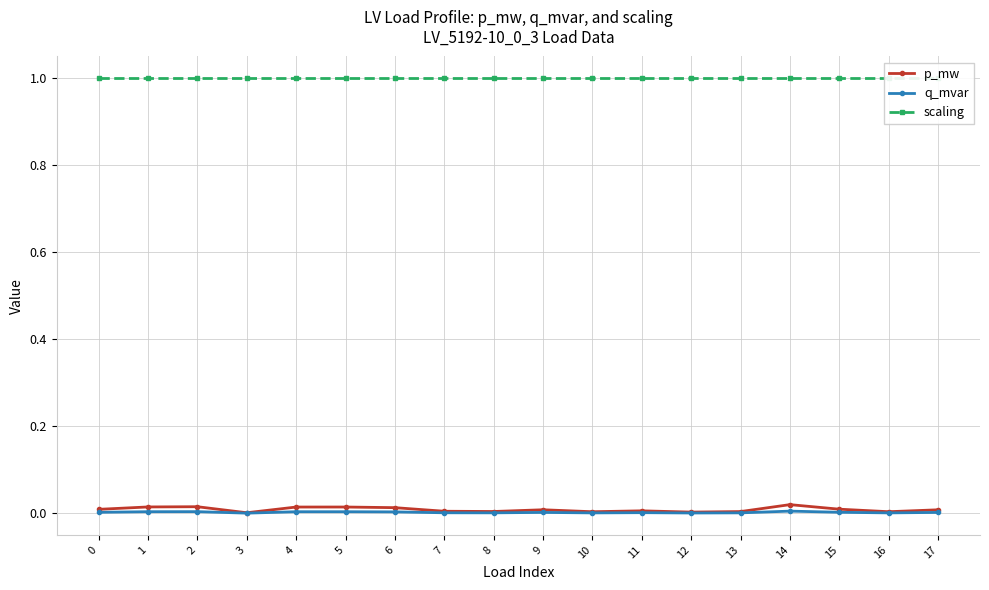

What is the greatest value displayed?

1.0